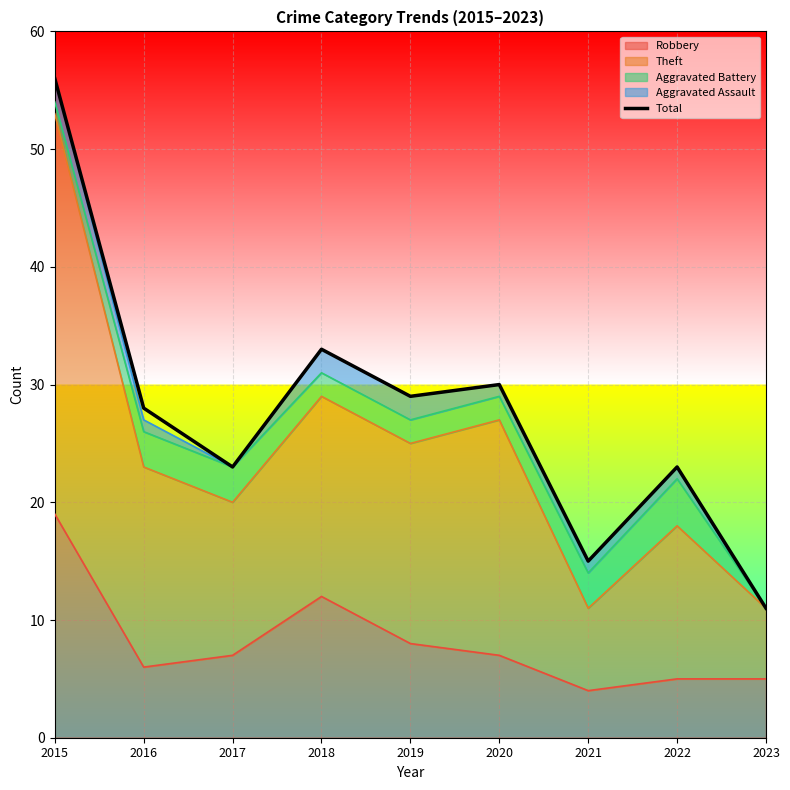

Where does the data first go above 28?

2015